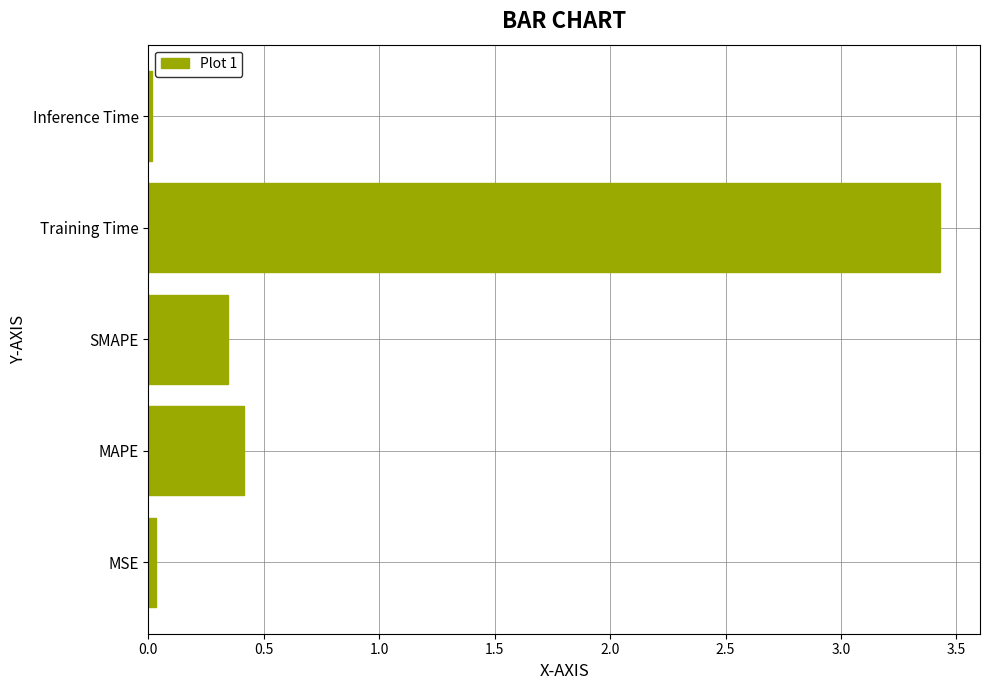

Which category has the highest value across all series?

Training Time